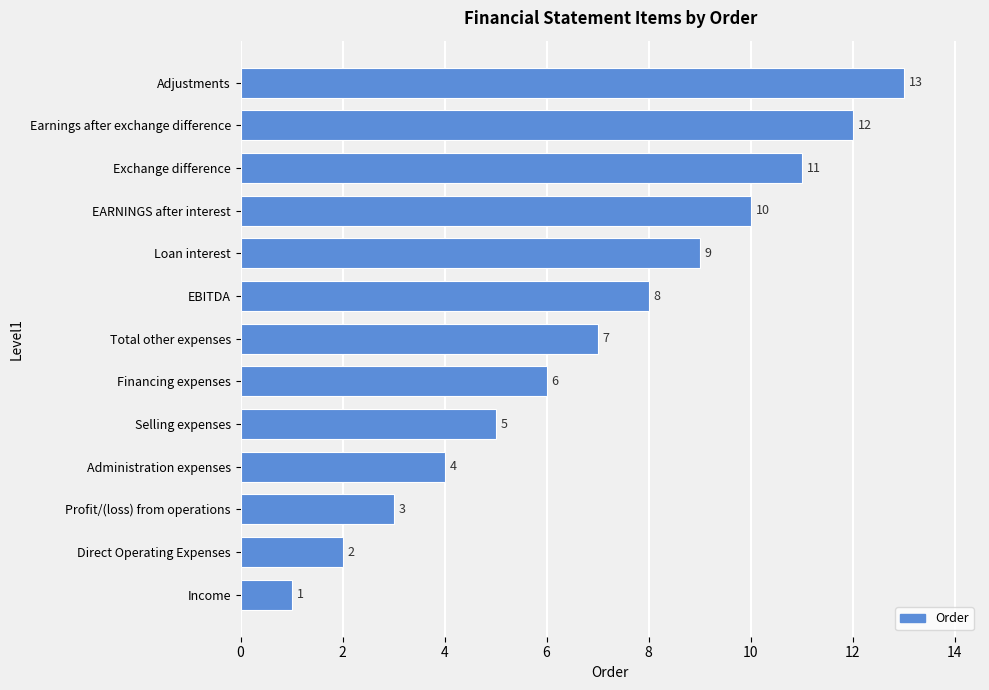

Is it true that the value at Selling expenses is 8?

False